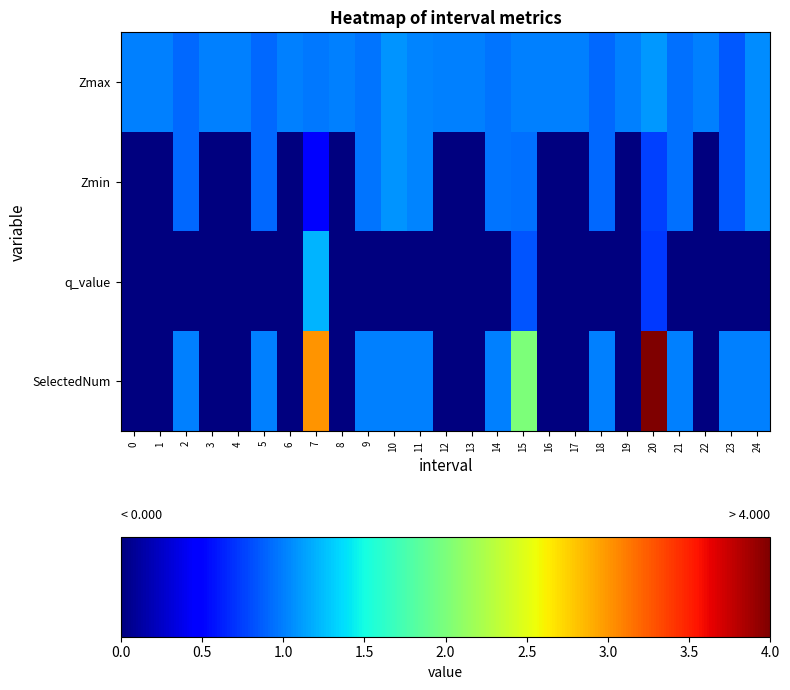

Which label corresponds to the largest value in the chart?

20